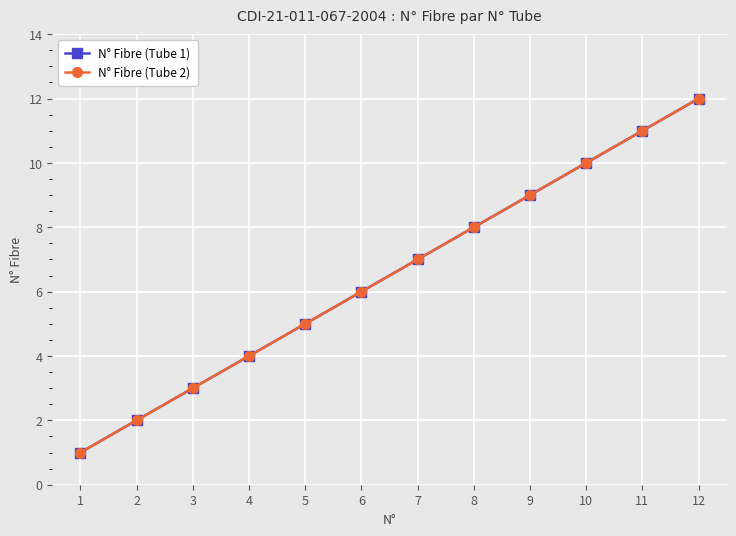

Reading left to right, extract all data points from this chart.

N° Fibre (Tube 1): 1=1	2=2	3=3	4=4	5=5	6=6	7=7	8=8	9=9	10=10	11=11	12=12
N° Fibre (Tube 2): 1=1	2=2	3=3	4=4	5=5	6=6	7=7	8=8	9=9	10=10	11=11	12=12